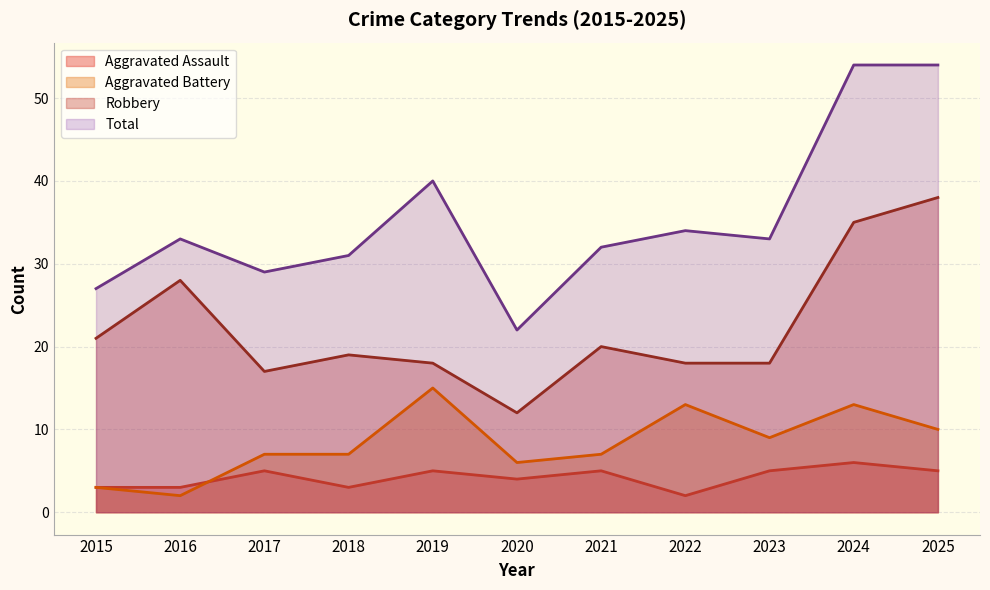

True or false: Total has more than 0 points higher than both neighbors.

True